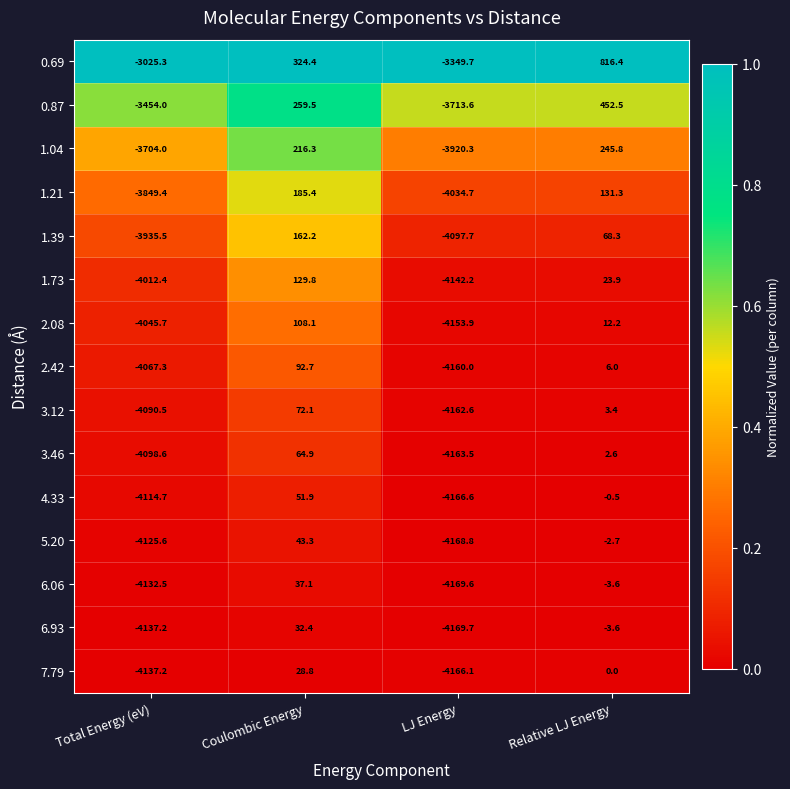

Which series has the largest range (max minus min)?

1.73